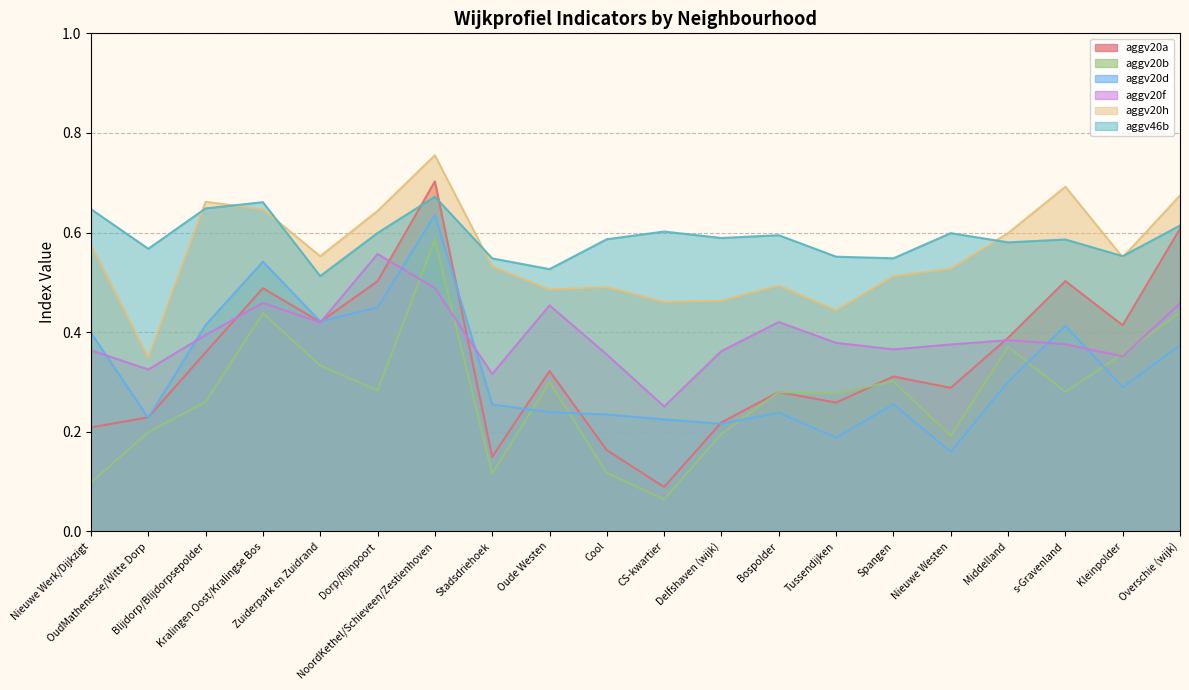

True or false: aggv20d and aggv46b intersect in this chart.

False